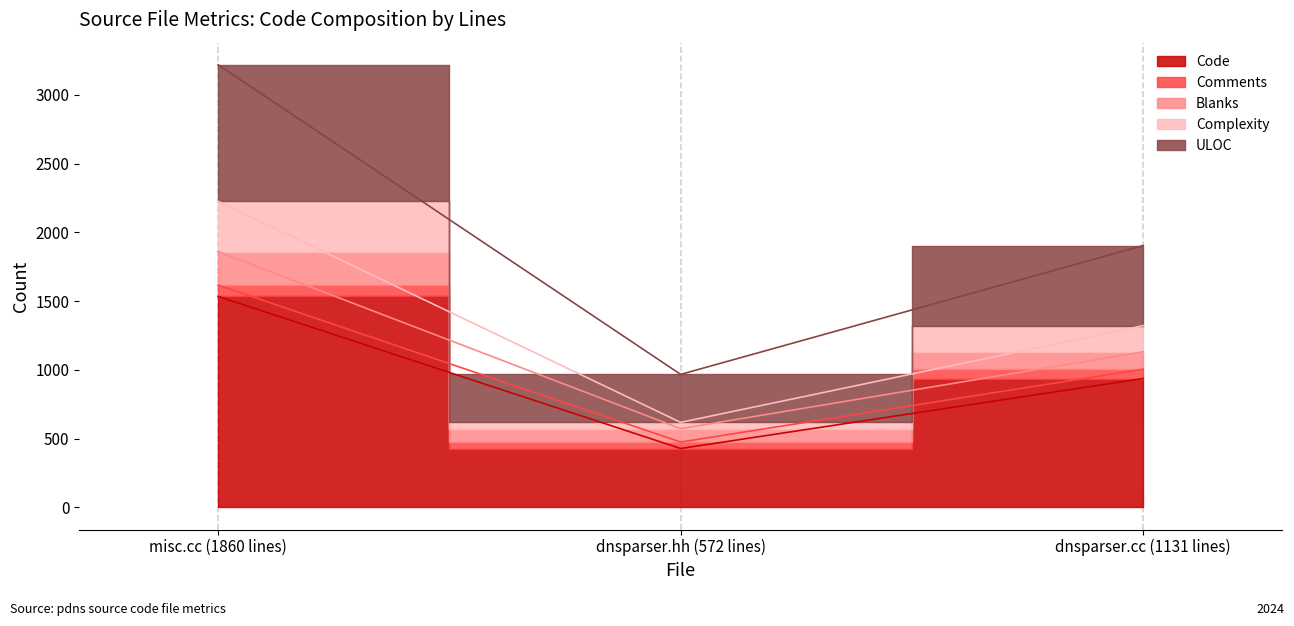

Between misc.cc (1860 lines) and dnsparser.hh (572 lines), which series saw the biggest shift?

ULOC